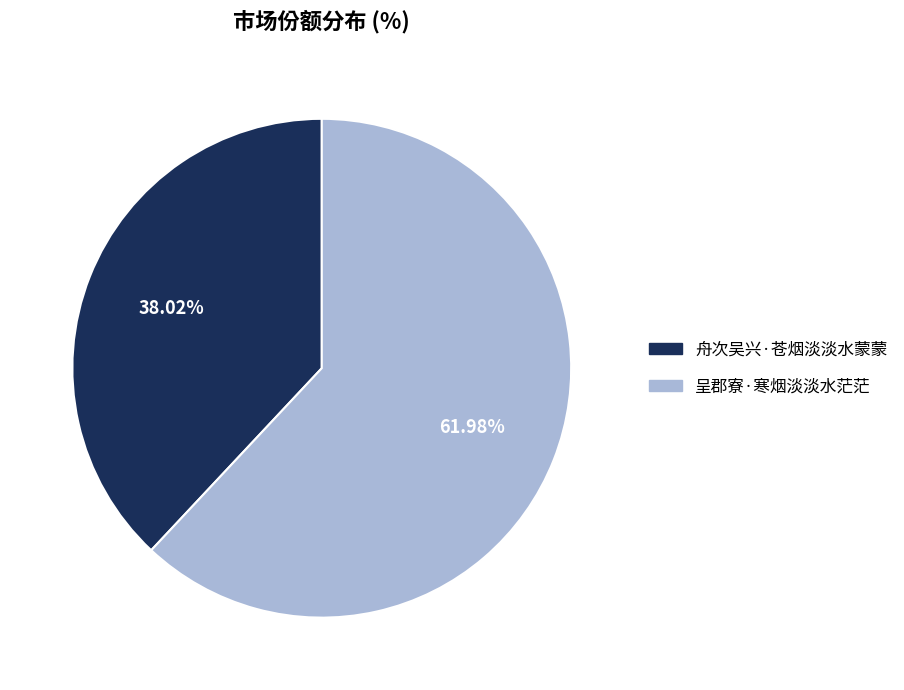

What is the majority slice?

呈郡寮·寒烟淡淡水茫茫